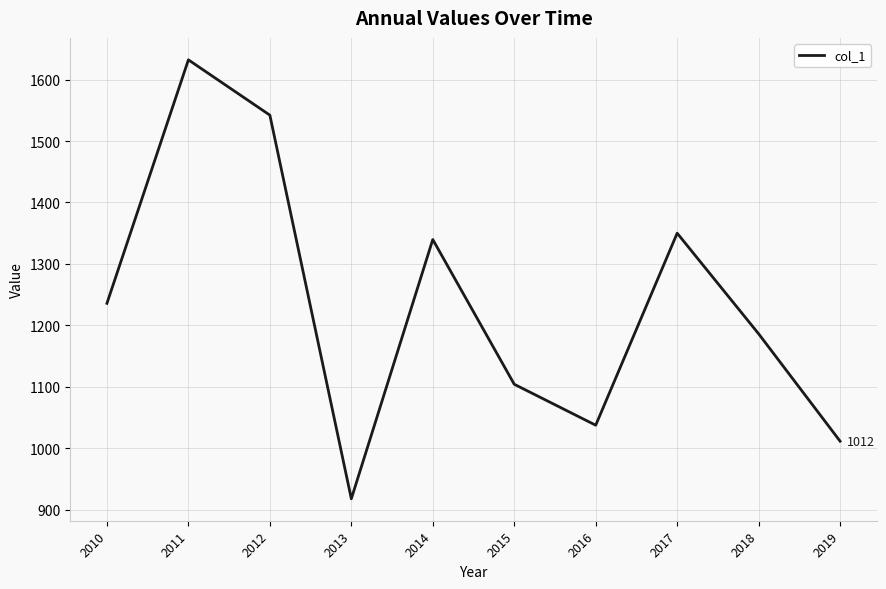

At which label is the value closest to 1274?

2010